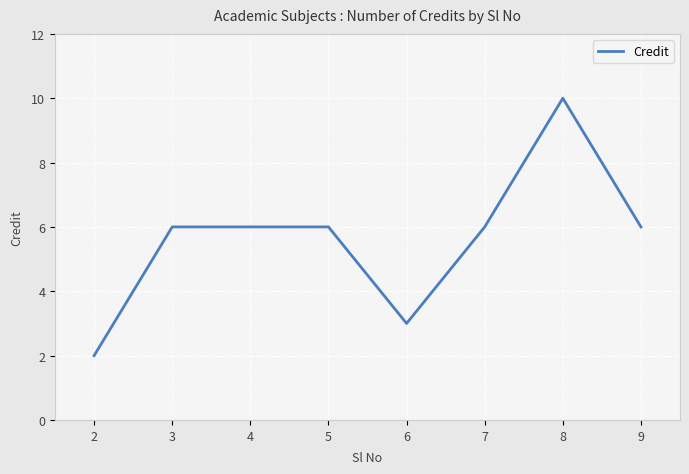

What is the change in value from 5 to 8?

+4